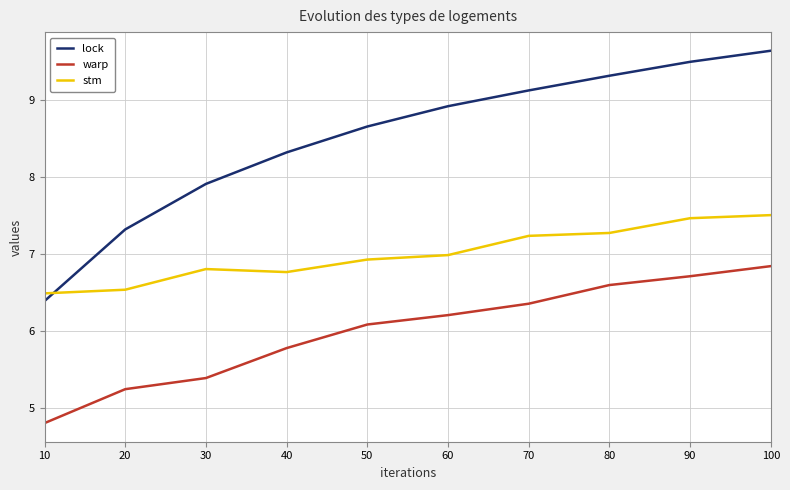

At which category does stm reach its first local valley?

40